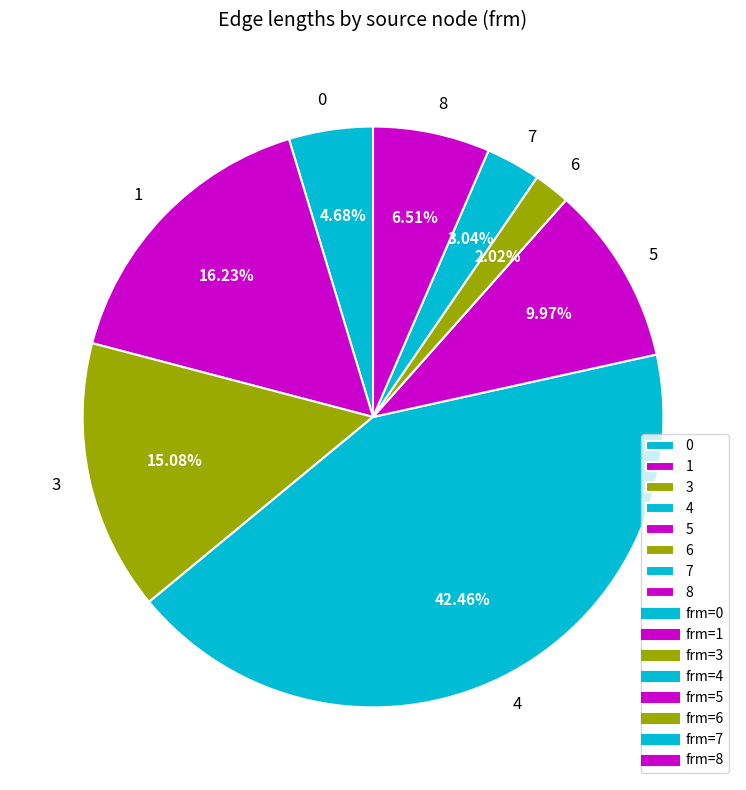

Is 7 the majority of the pie?

No